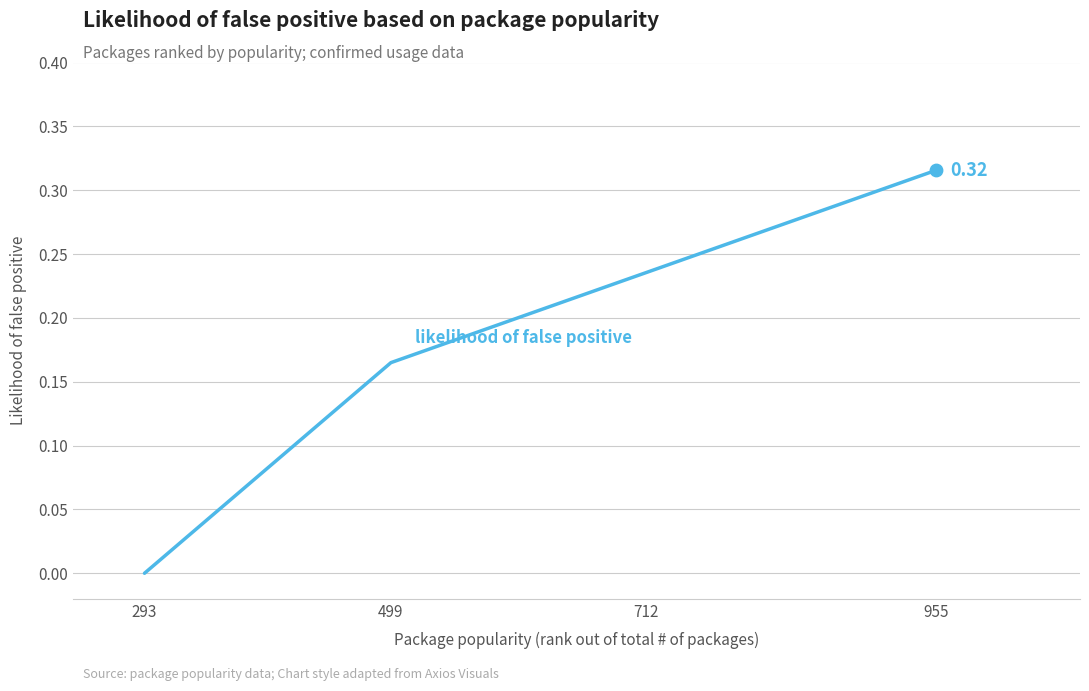

Between 955 and 293, which is larger?

955